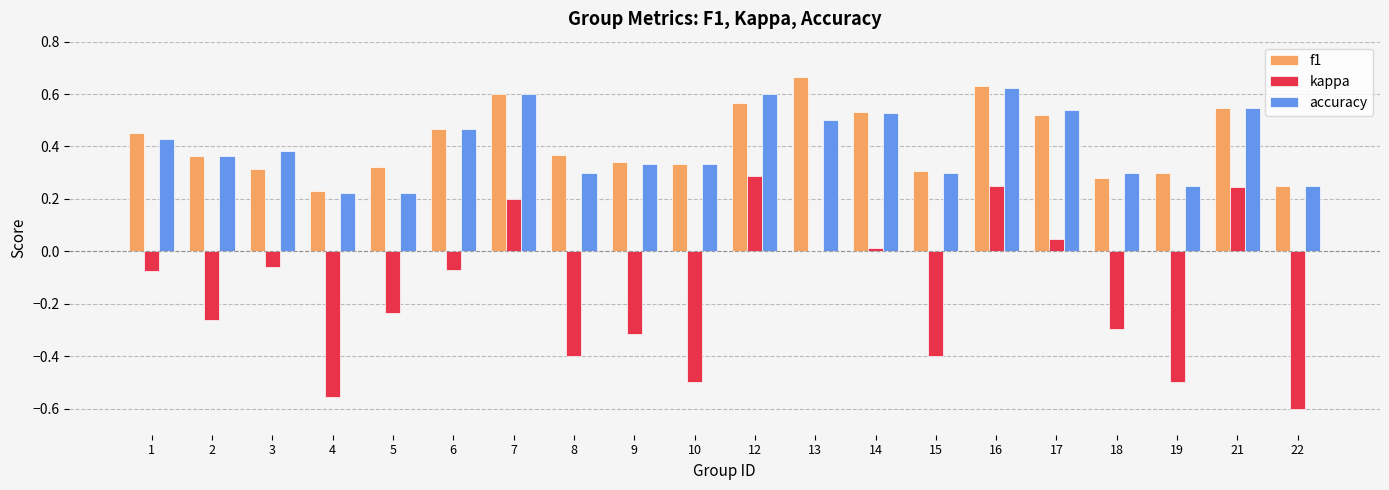

Is it true that f1 equals 0.3 at 5?

True